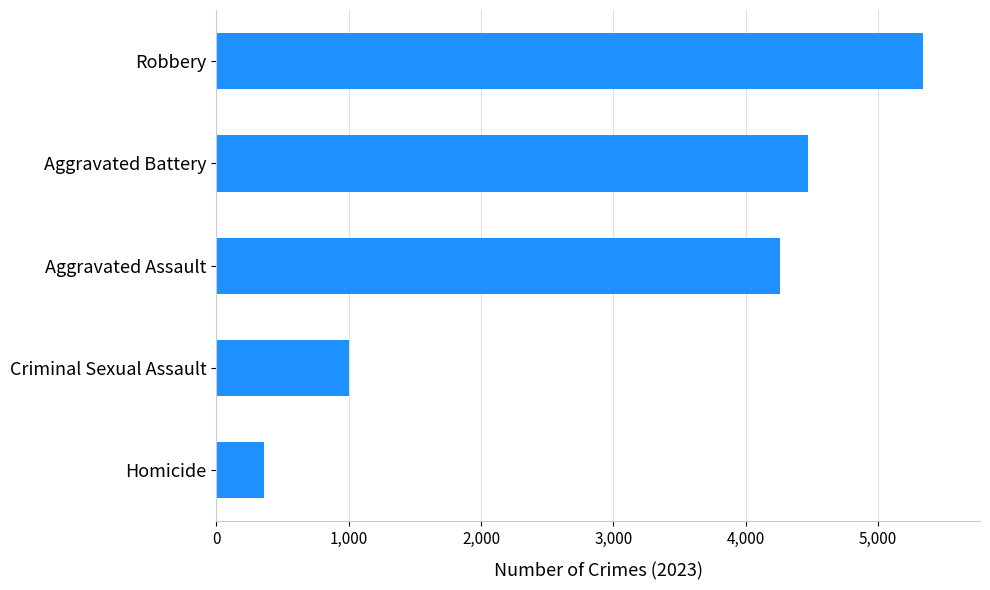

What is the average value?

3087